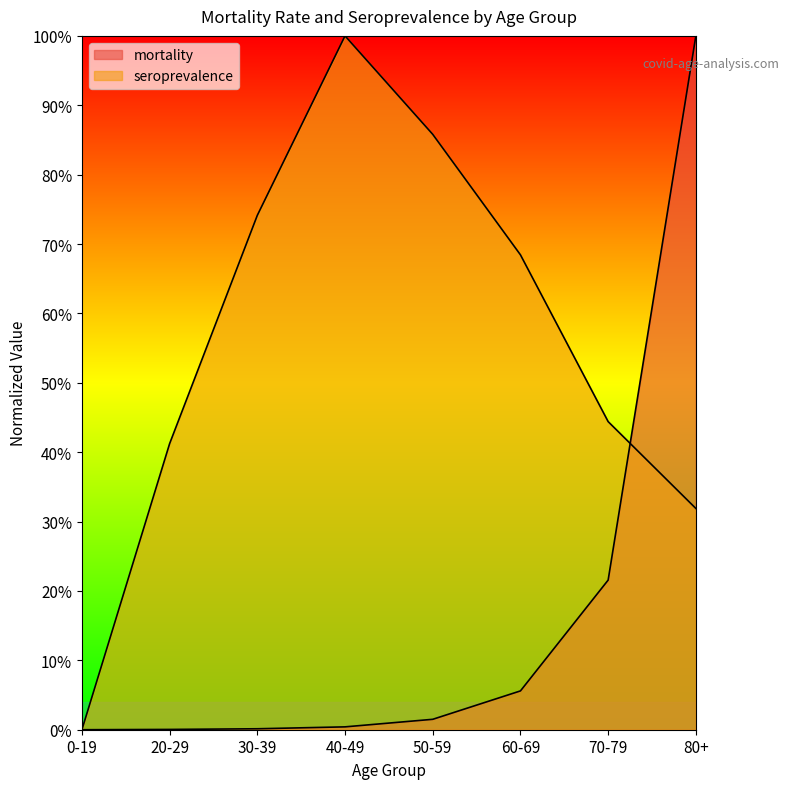

Which series has the largest range (max minus min)?

mortality